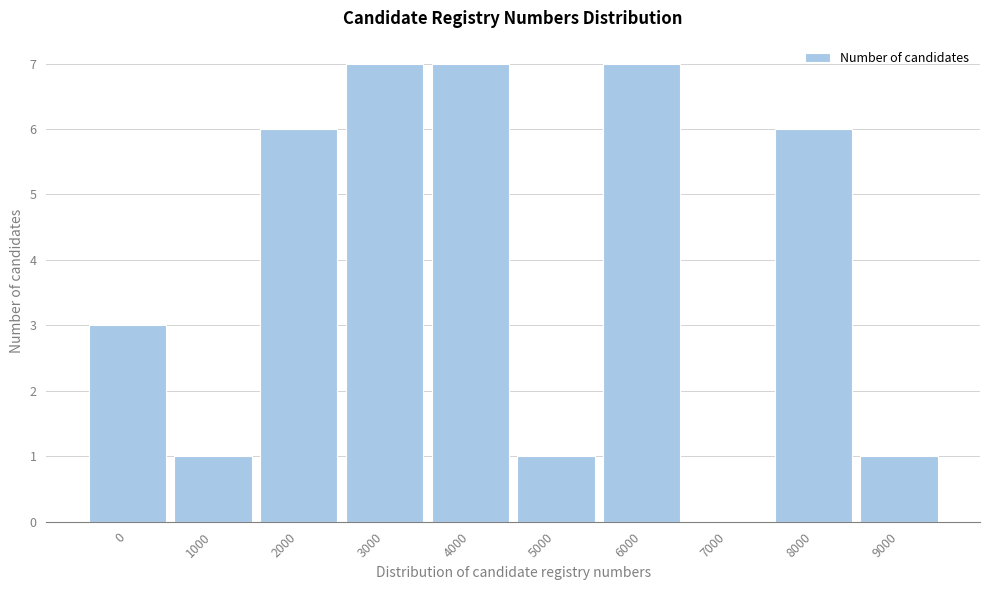

Reading right to left, extract all data points from this chart.

9000=1	8000=6	7000=0	6000=7	5000=1	4000=7	3000=7	2000=6	1000=1	0=3